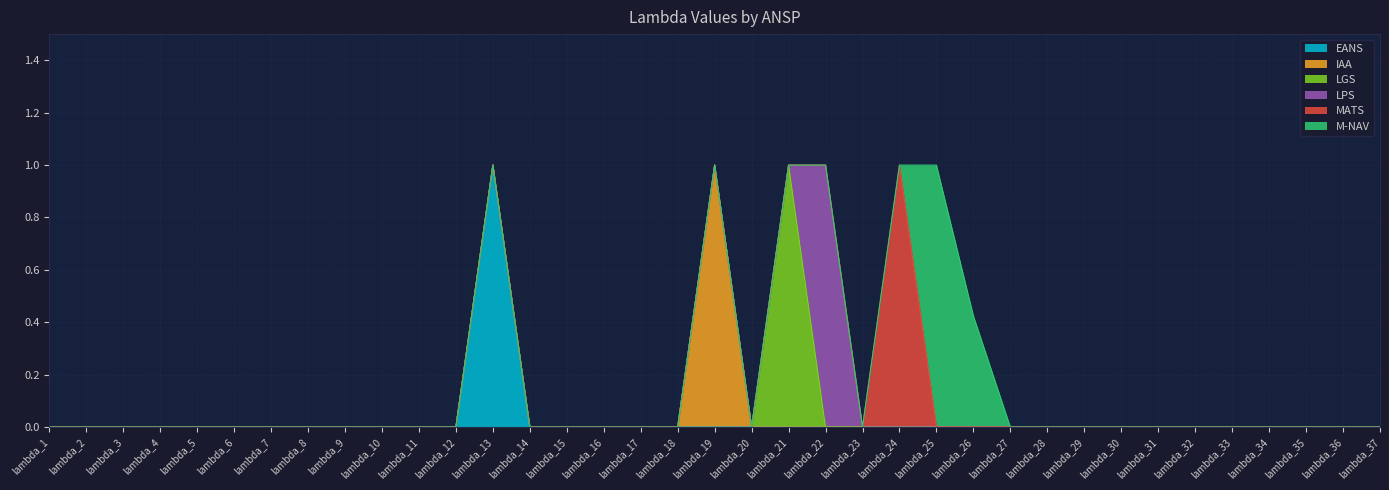

Which series changed the most between lambda_19 and lambda_20?

IAA